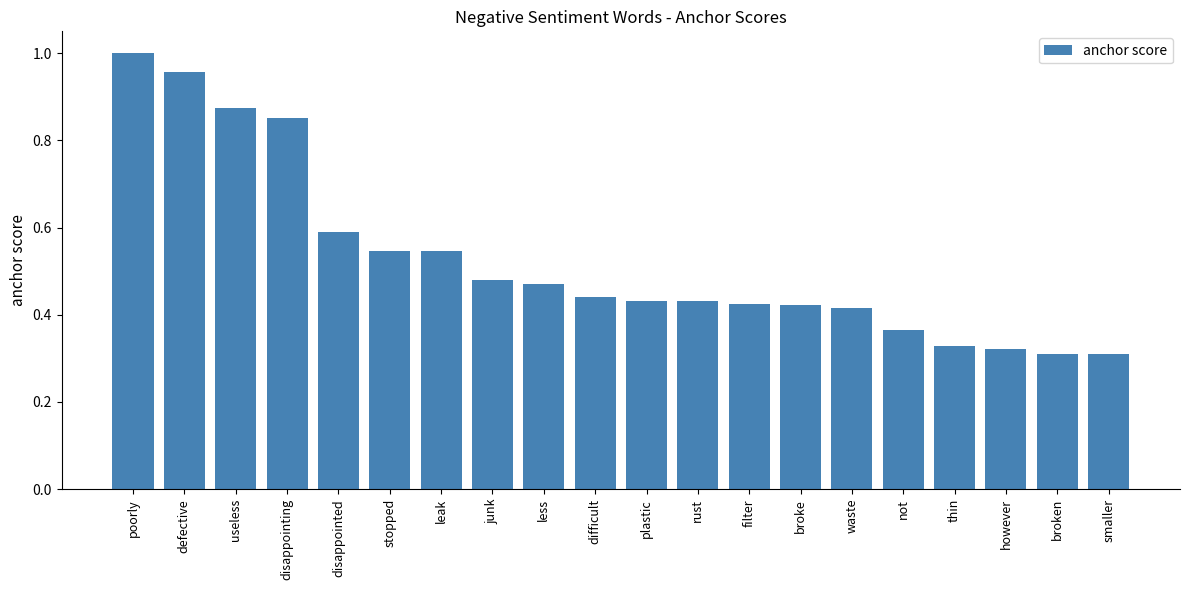

What is the label of the 17th bar from the right?

disappointing